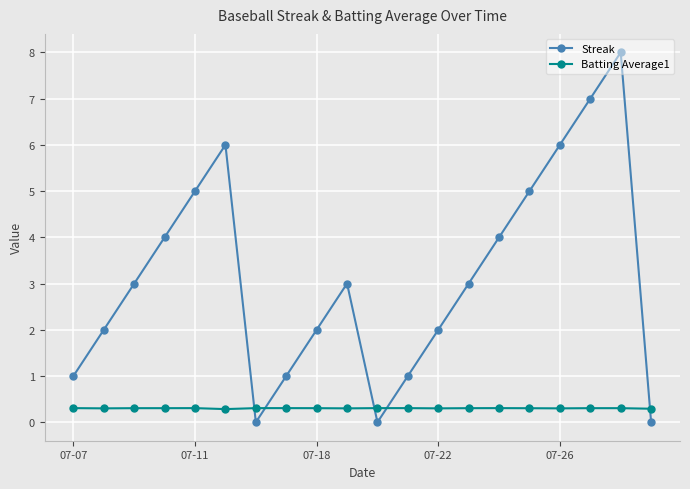

Rank the series by their maximum value, from highest to lowest.

Streak, Batting Average1